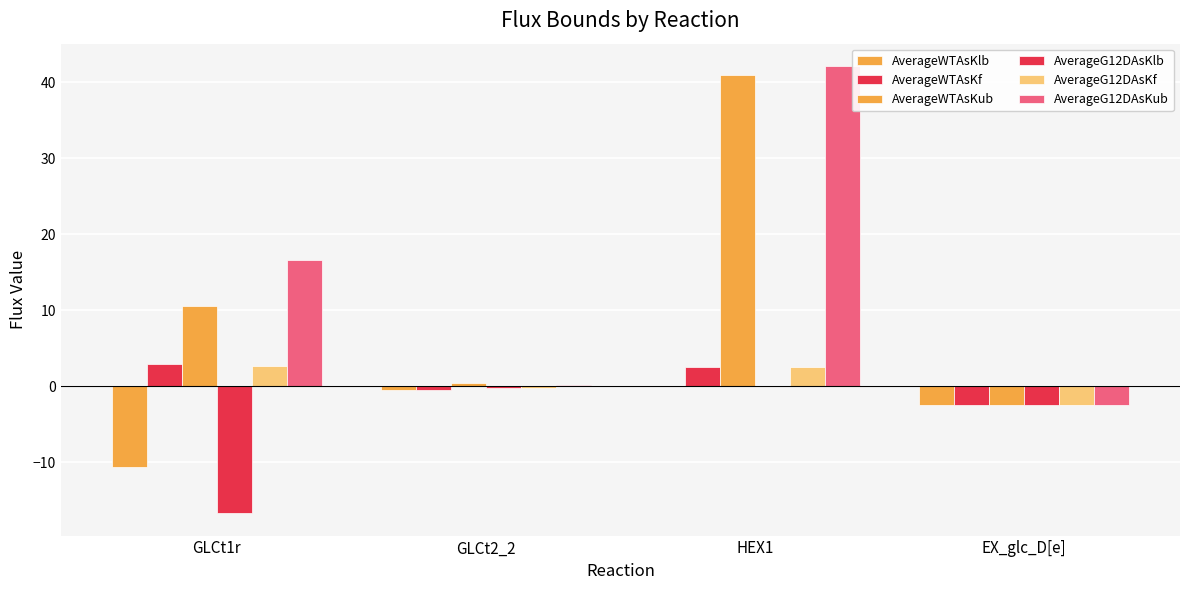

List the labels in order of AverageWTAsKf value, largest first.

GLCt1r, HEX1, GLCt2_2, EX_glc_D[e]